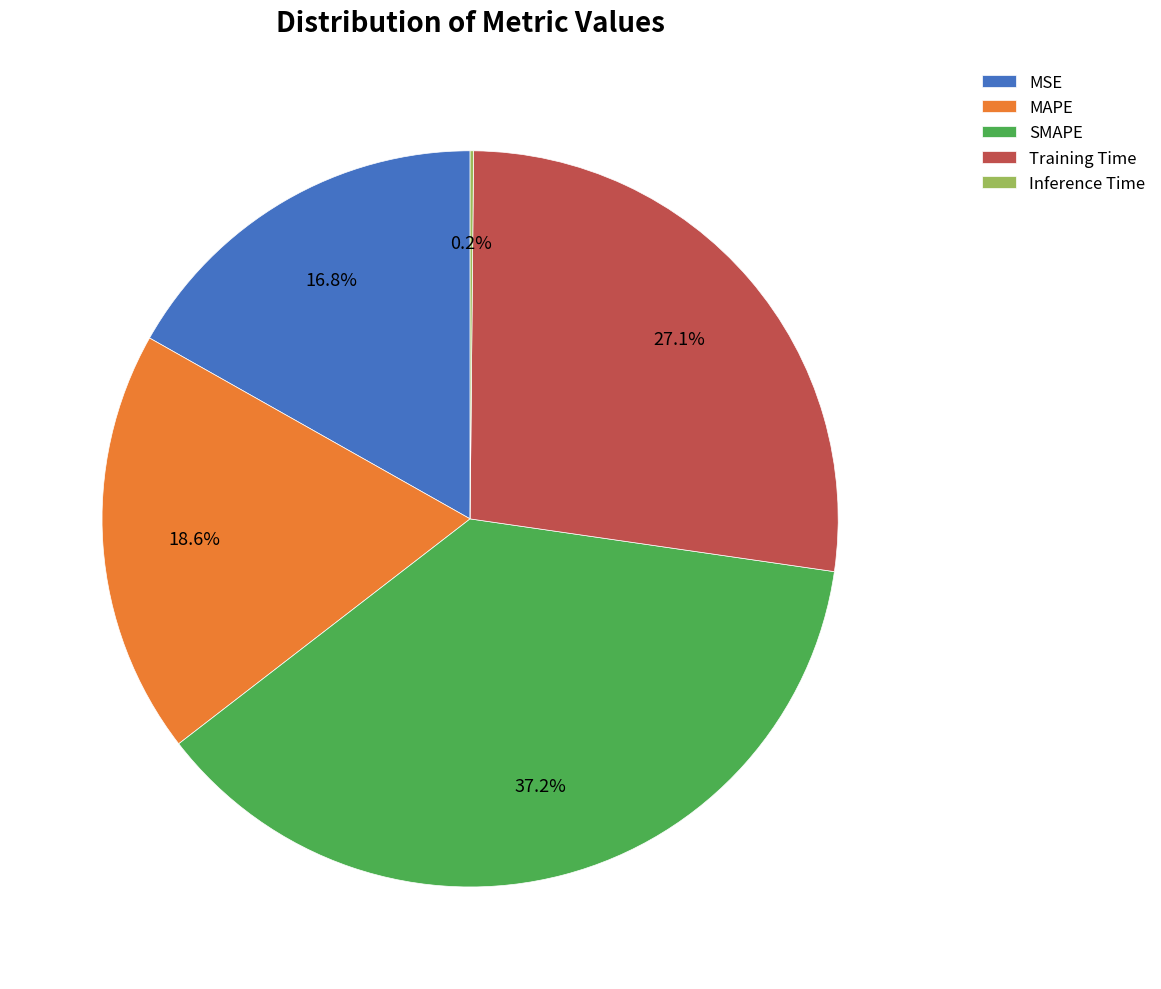

Which slice is the largest?

SMAPE